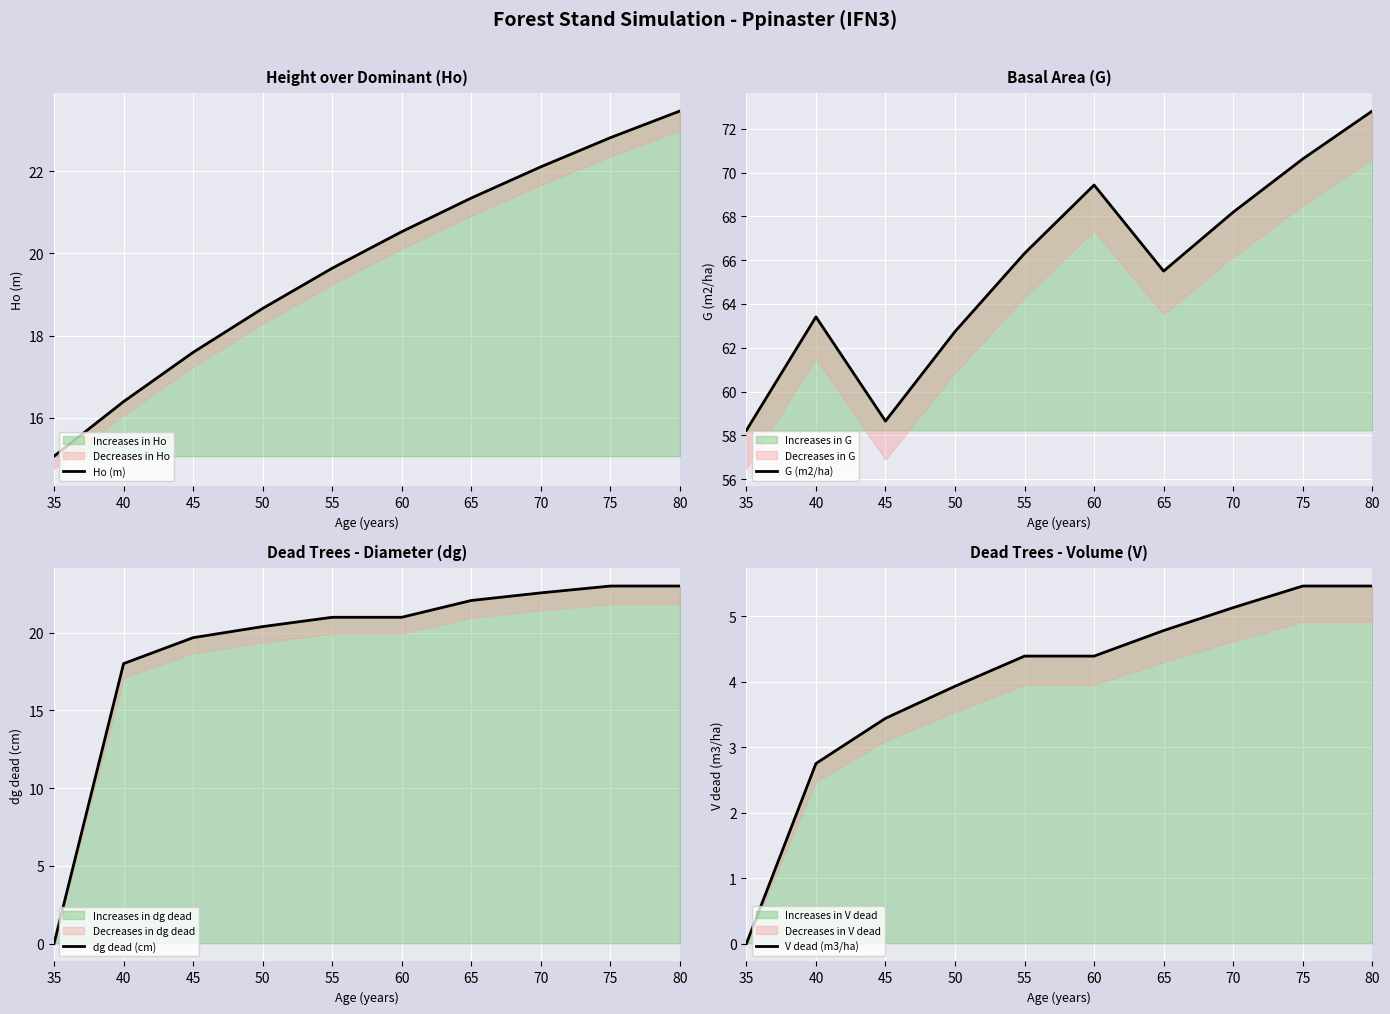

What value does the Ho (m) series have at 35?

15.1